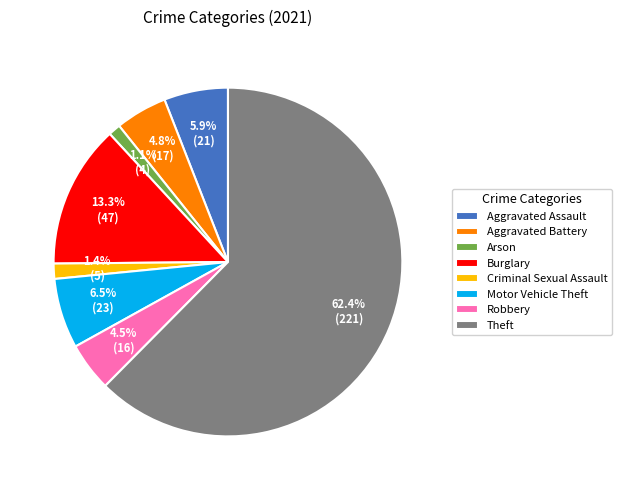

What is the total percentage of Burglary and Robbery?

17.8%